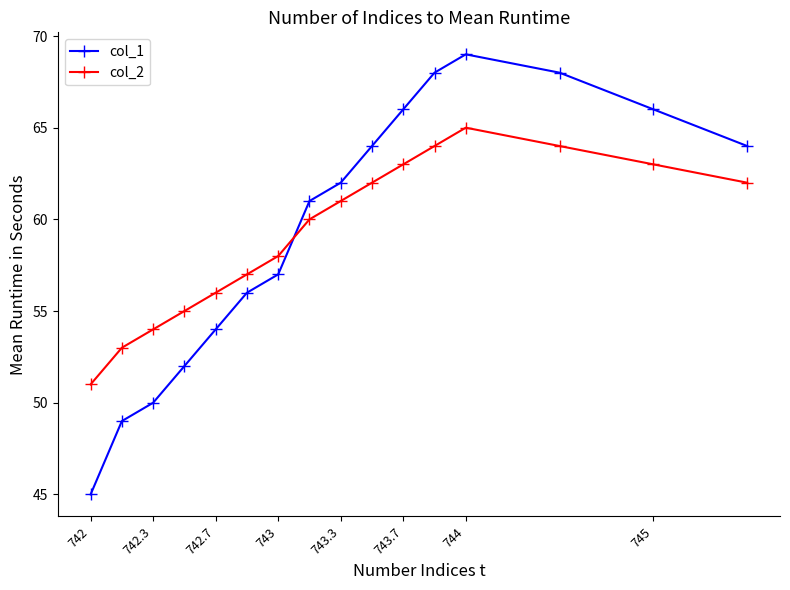

How many distinct data groups are displayed?

2